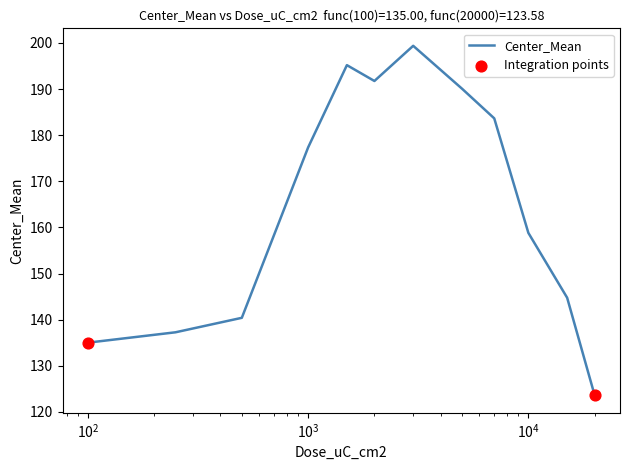

What is the greatest value displayed?

199.4